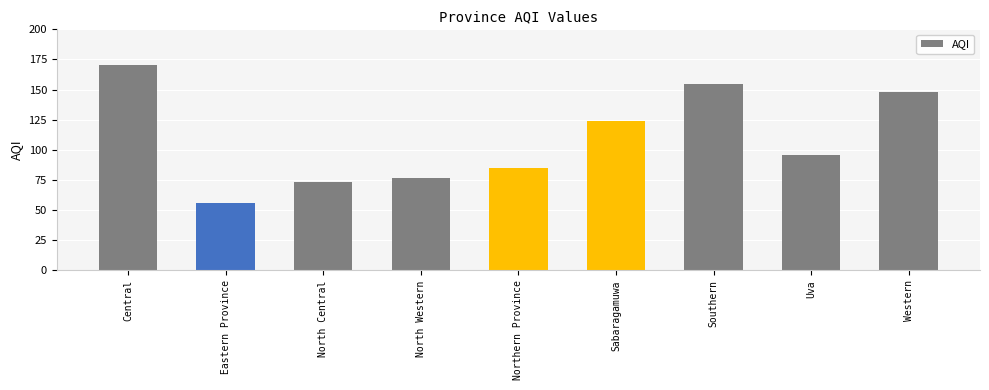

How many bars are there in total?

9